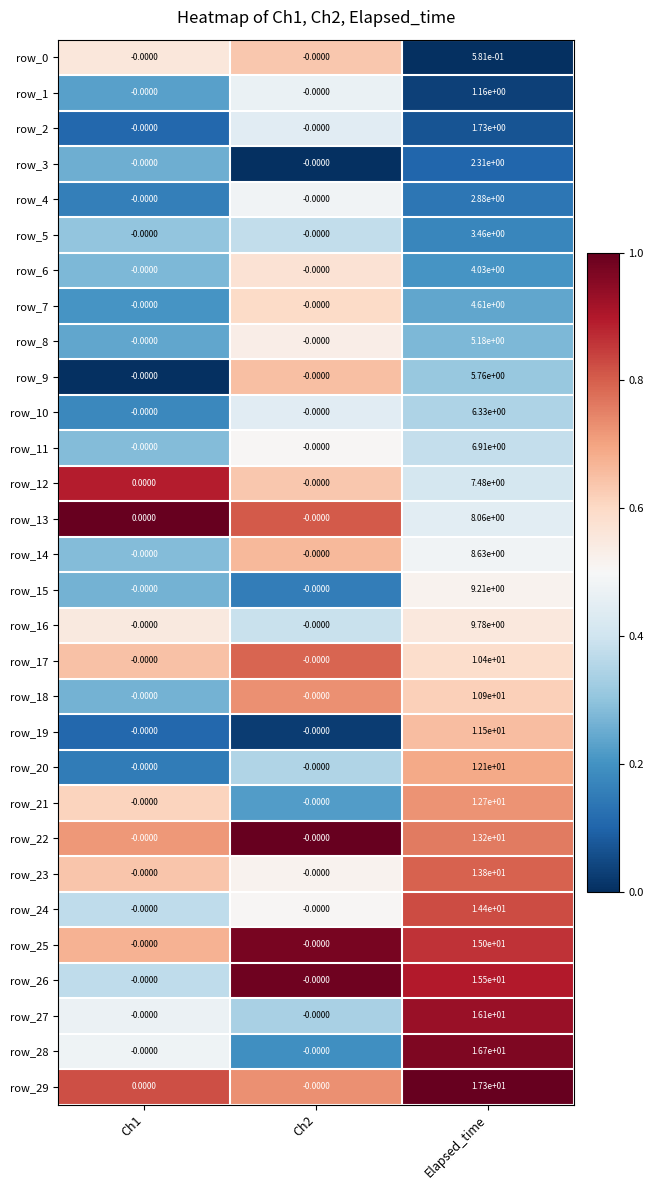

What is the spread (max minus min) of values at Ch2?

0.0